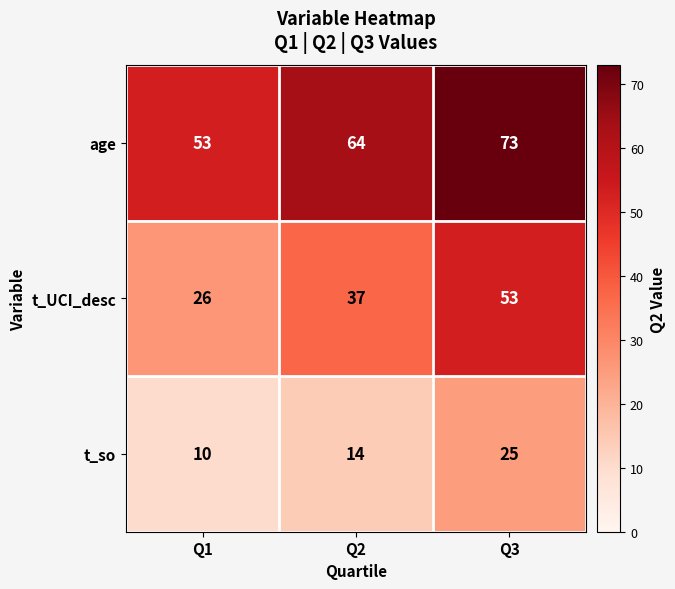

Reading left to right, what are all the values shown in this chart?

age: 53	64	73
t_UCI_desc: 26	37	53
t_so: 10	14	25